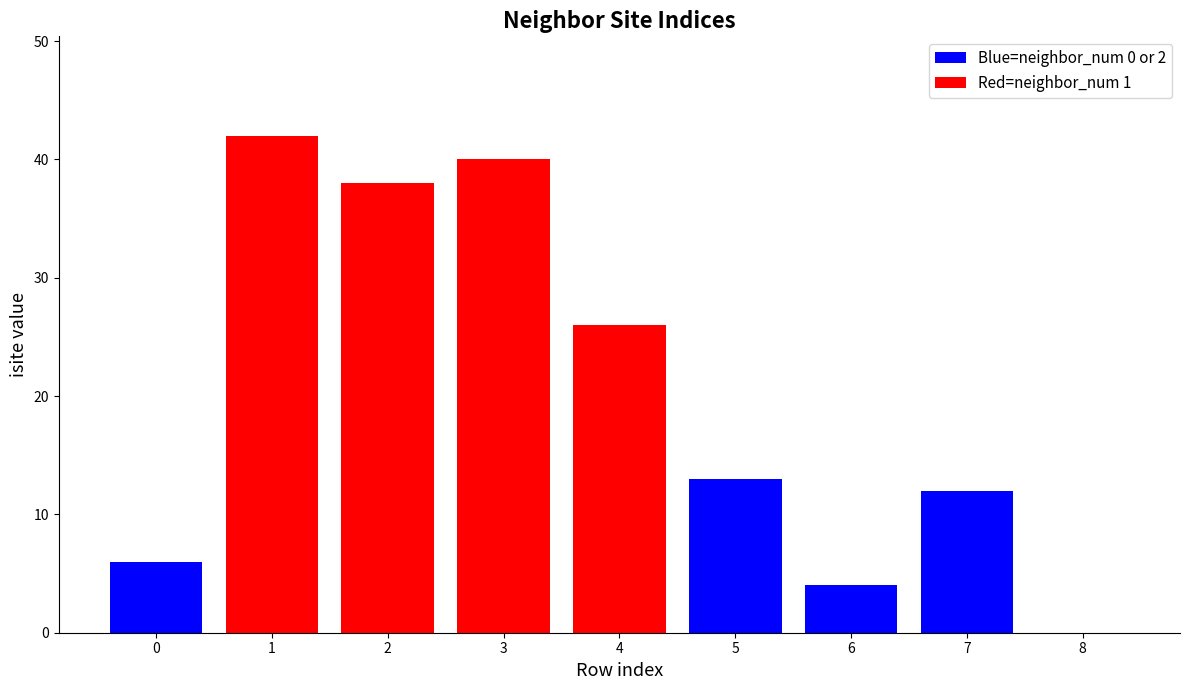

What is the greatest value displayed?

42